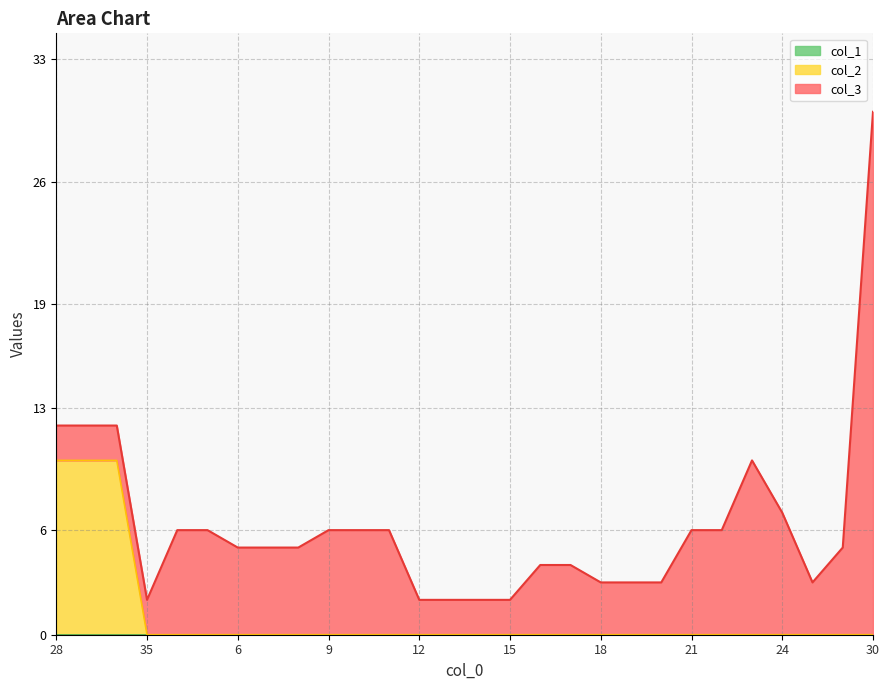

Does the chart have visible grid lines?

Yes